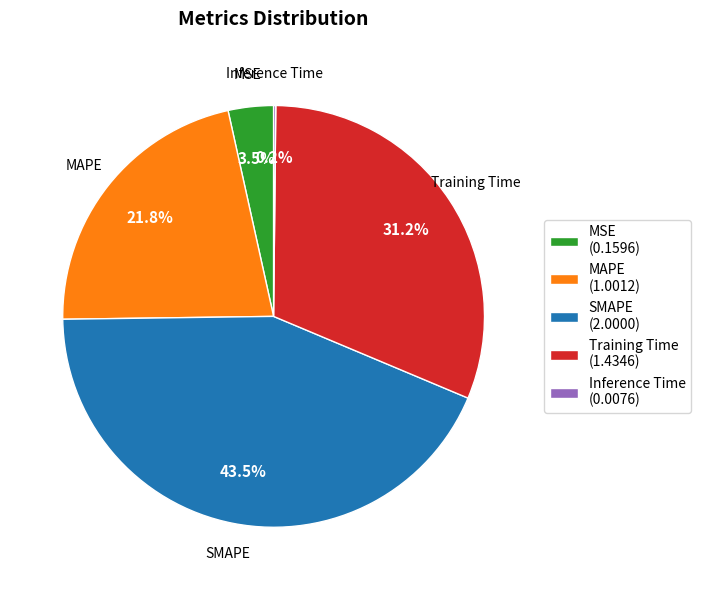

Does MSE represent more than half of the total?

No